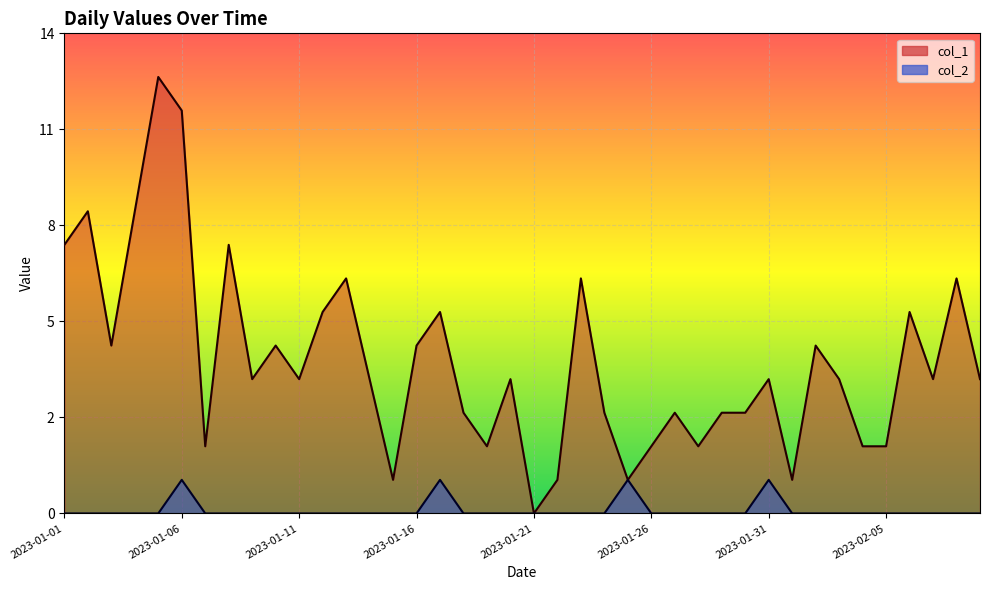

How many series are shown in this chart?

2